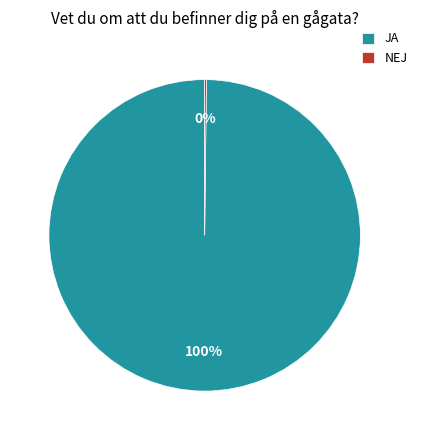

To the nearest percent, what is the difference between the largest and smallest slice percentages?

100%